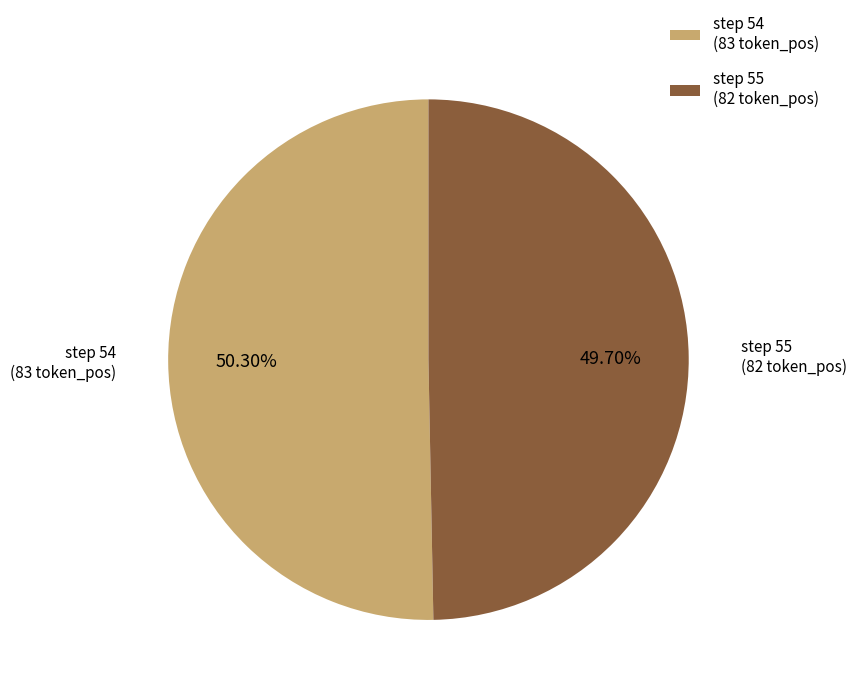

Rank the categories by value from highest to lowest.

step 54 (83 token_pos), step 55 (82 token_pos)